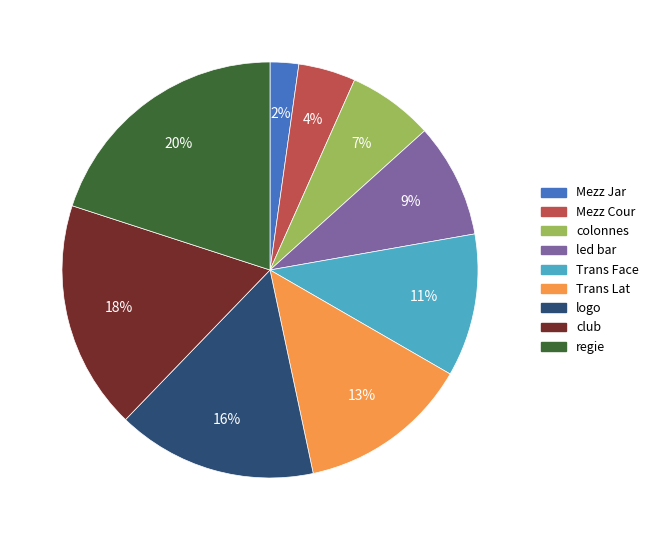

Which slice is the largest?

regie